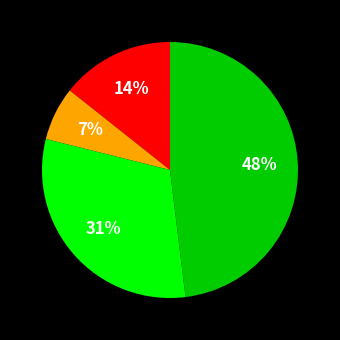

To the nearest percent, what is the difference between the largest and smallest slice percentages?

41%